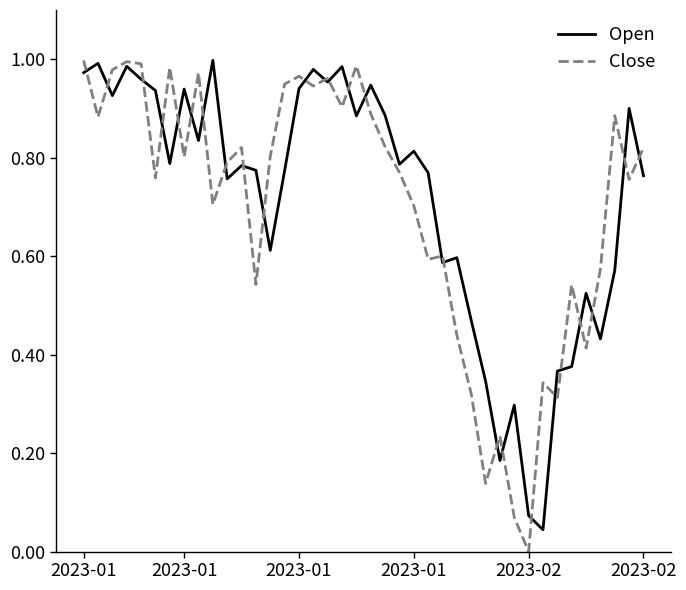

Reading left to right, list all the values displayed in this chart.

Open: 1.0	1.0	0.9	1.0	1.0	0.9	0.8	0.9	0.8	1.0	0.8	0.8	0.8	0.6	0.8	0.9	1.0	1.0	1.0	0.9	0.9	0.9	0.8	0.8	0.8	0.6	0.6	0.5	0.3	0.2	0.3	0.1	0.0	0.4	0.4	0.5	0.4	0.6	0.9	0.8
Close: 1.0	0.9	1.0	1.0	1.0	0.8	1.0	0.8	1.0	0.7	0.8	0.8	0.5	0.8	0.9	1.0	0.9	1.0	0.9	1.0	0.9	0.8	0.8	0.7	0.6	0.6	0.4	0.3	0.1	0.2	0.1	0.0	0.3	0.3	0.5	0.4	0.6	0.9	0.8	0.8